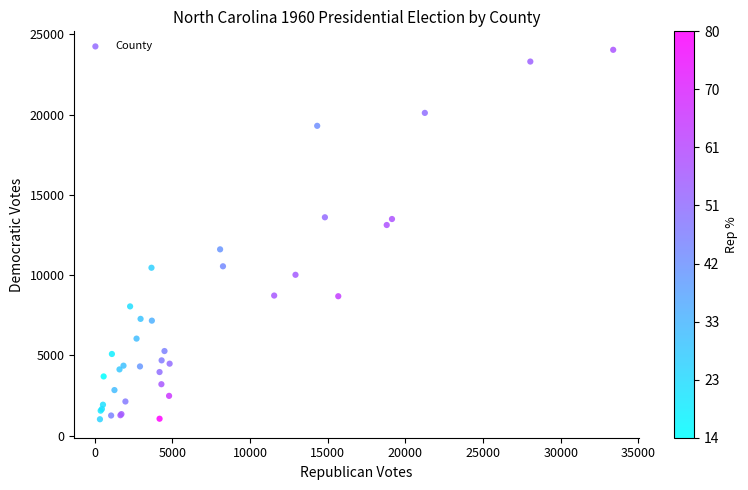

What Y value in the scatter plot is closest to 12524?

13118